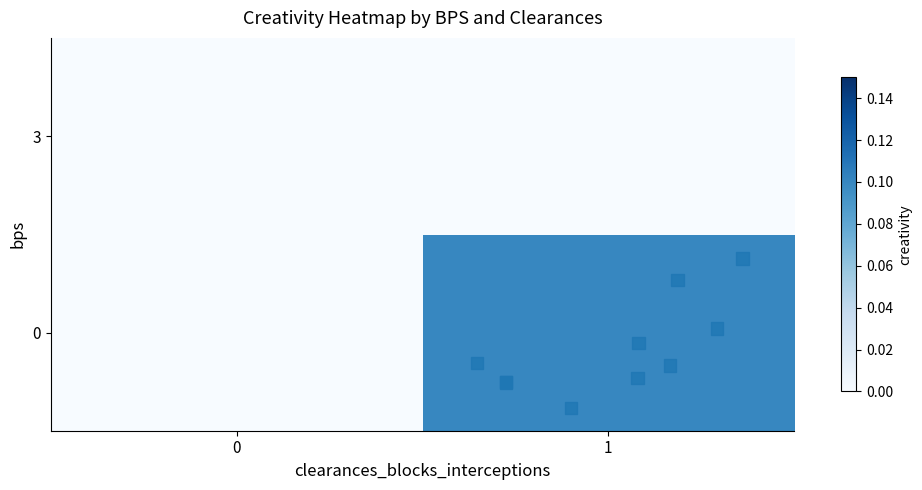

Rank the series by their average value, from highest to lowest.

0, 3